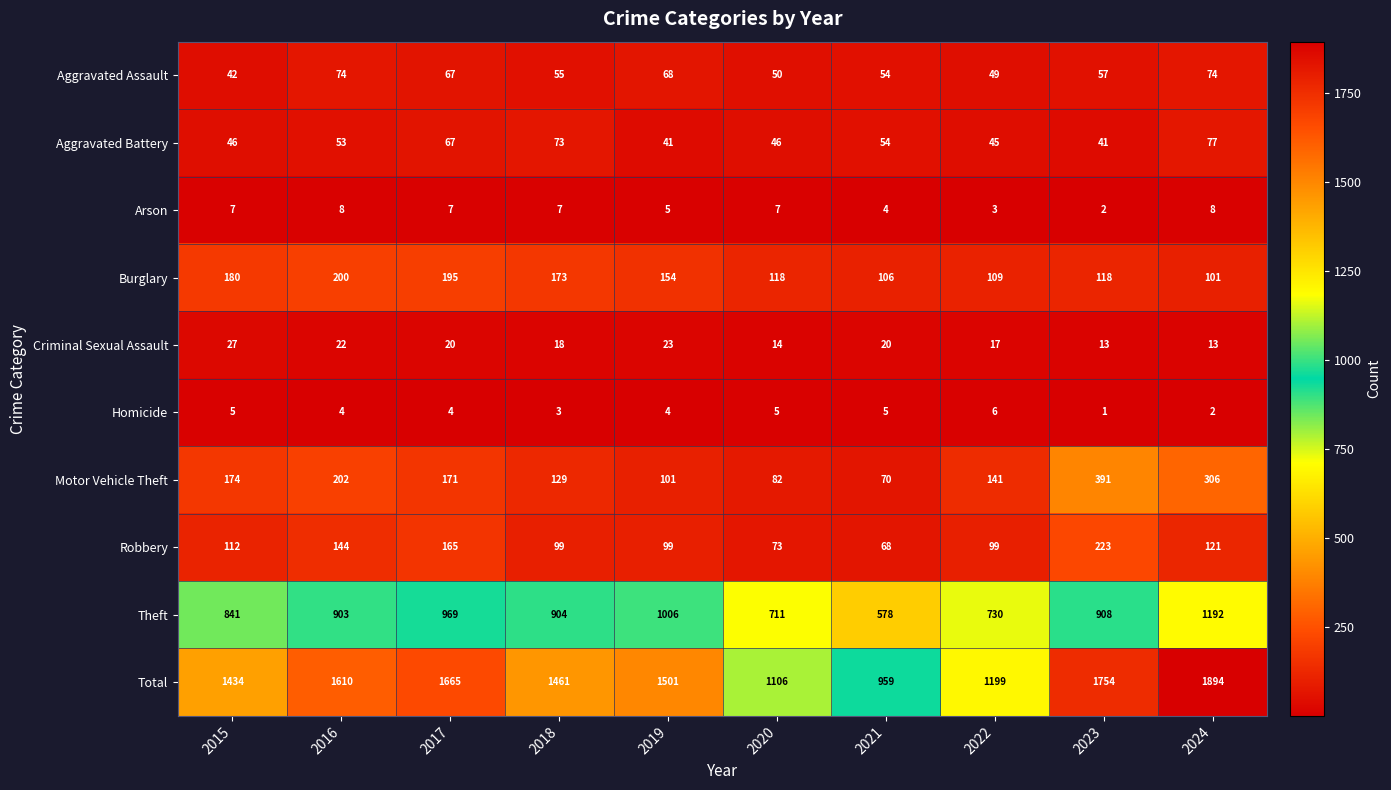

Rank the series at 2020 from lowest to highest value.

Homicide, Arson, Criminal Sexual Assault, Aggravated Battery, Aggravated Assault, Robbery, Motor Vehicle Theft, Burglary, Theft, Total